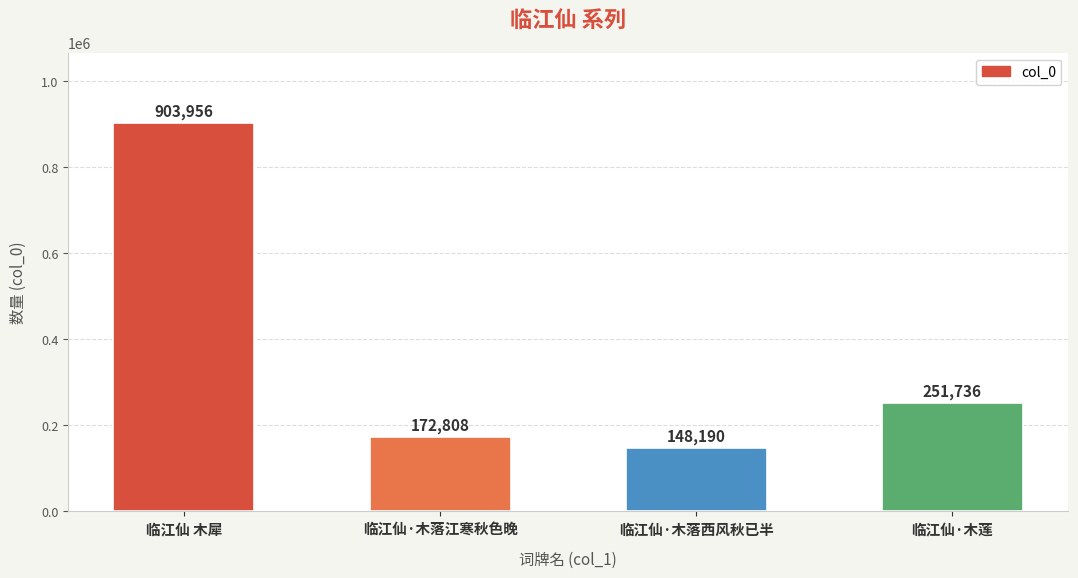

How many bars are there in total?

4